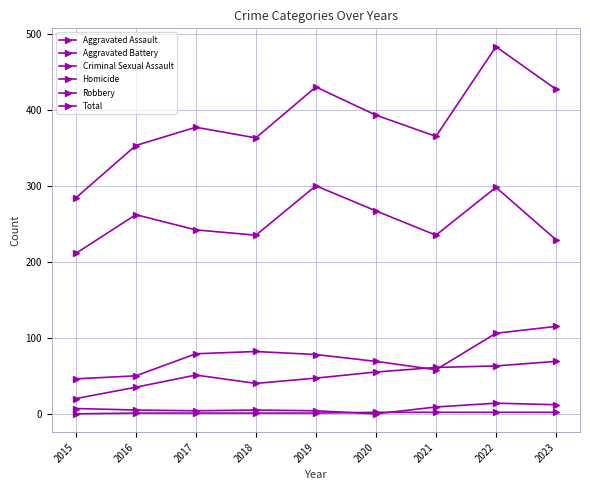

Does the chart have visible grid lines?

Yes